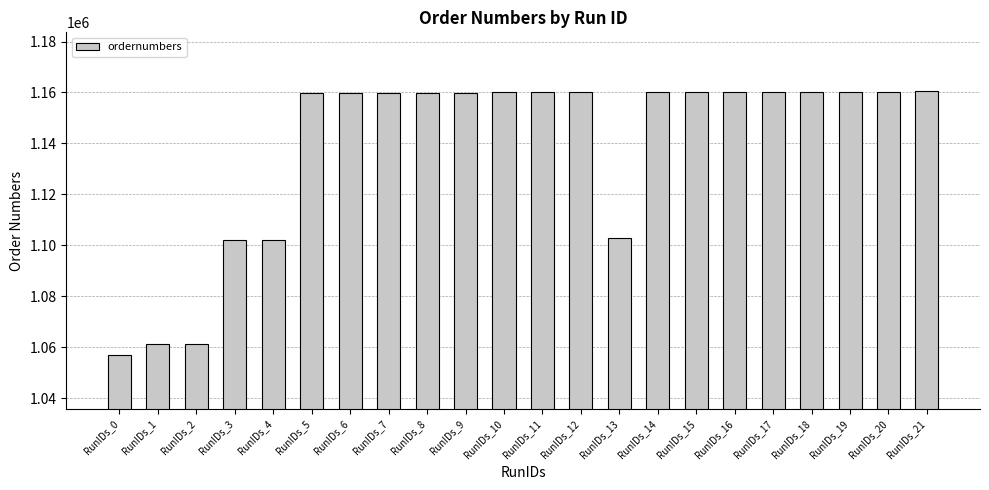

What is the smallest value displayed?

1056809